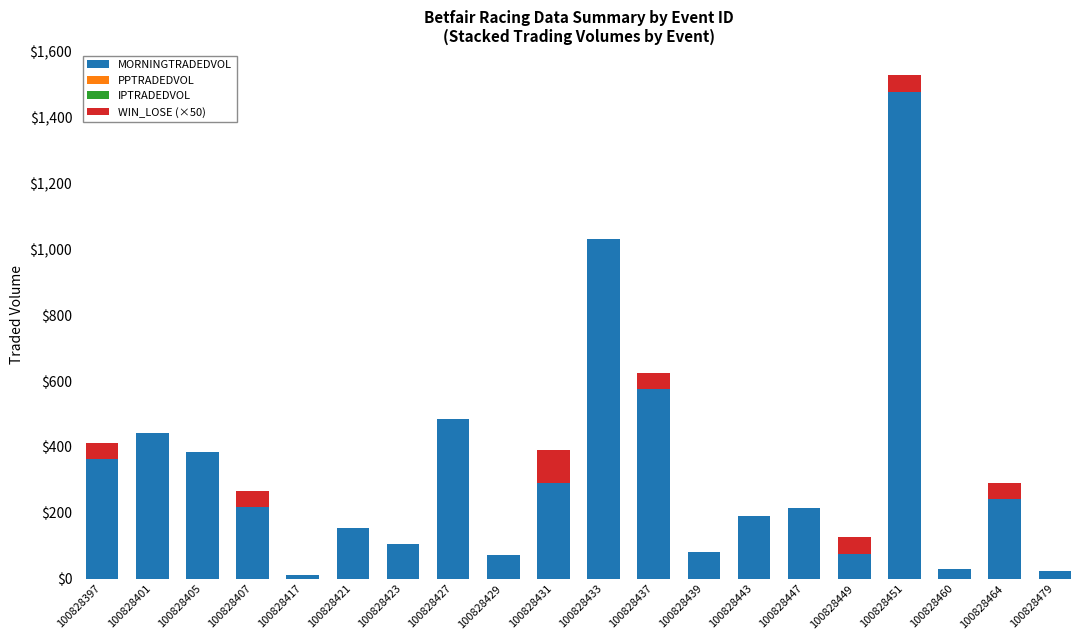

At which label does MORNINGTRADEDVOL reach its peak?

100828451